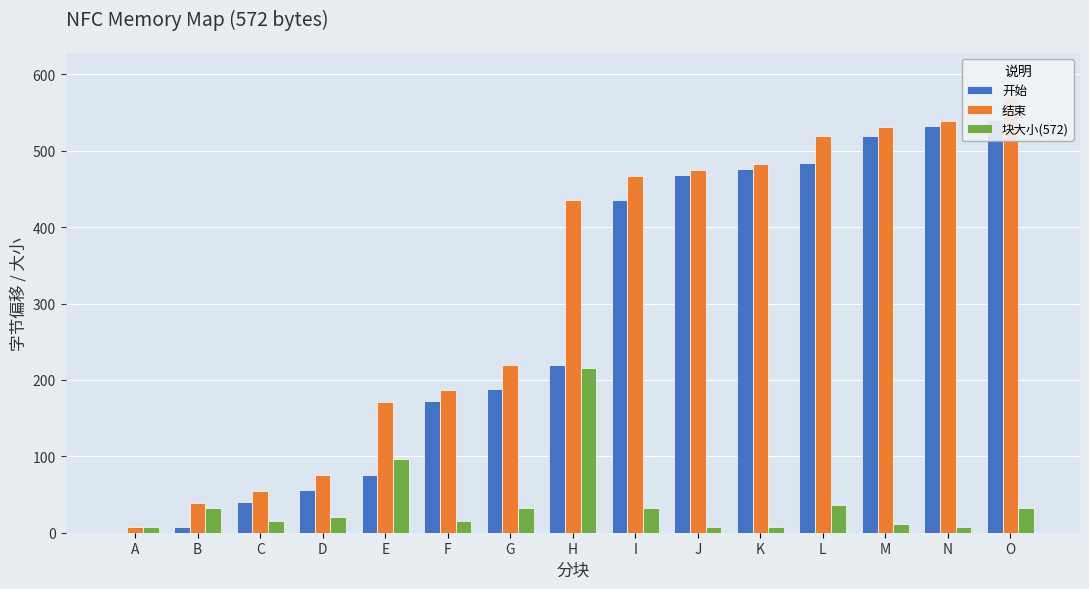

What is the difference between the maximum and minimum values in the 块大小(572) series?

208